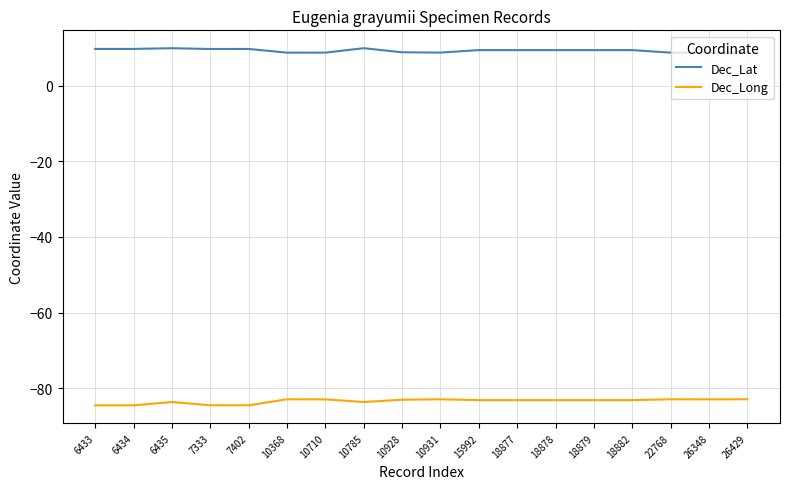

Which series has the largest total across all categories?

Dec_Lat